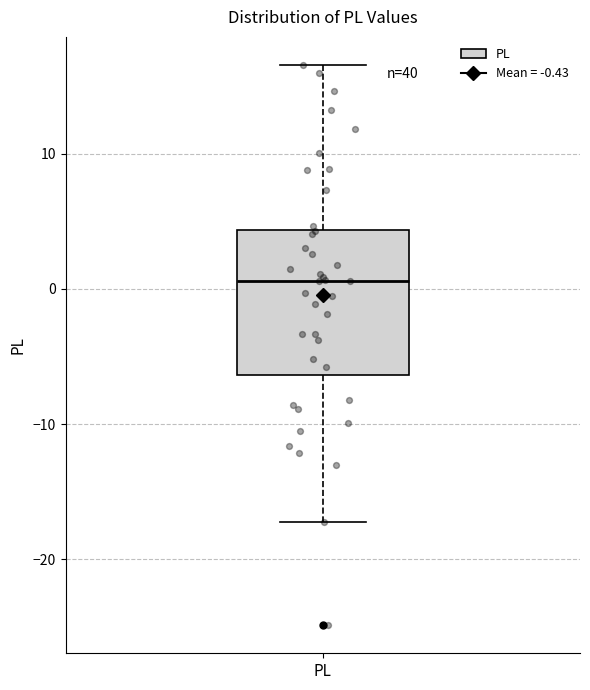

Transcribe this box plot: give where the median line is, the range the box spans, and where the two whiskers end, as read against the y-axis. The values are not printed on the chart, so give them approximately, as read against the axis.

median 1, box -6 to 4, whiskers -17 to 17